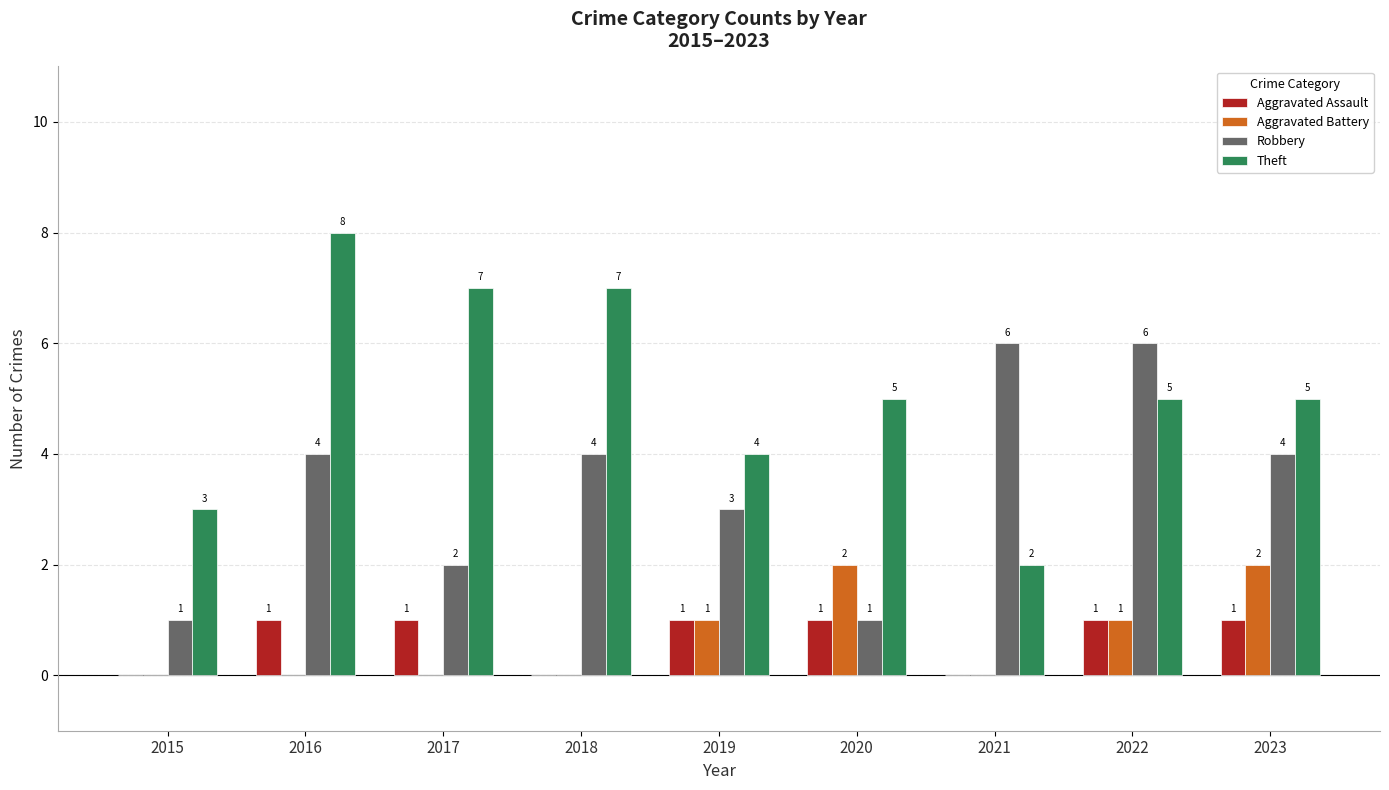

Which series changed the most between 2015 and 2021?

Robbery